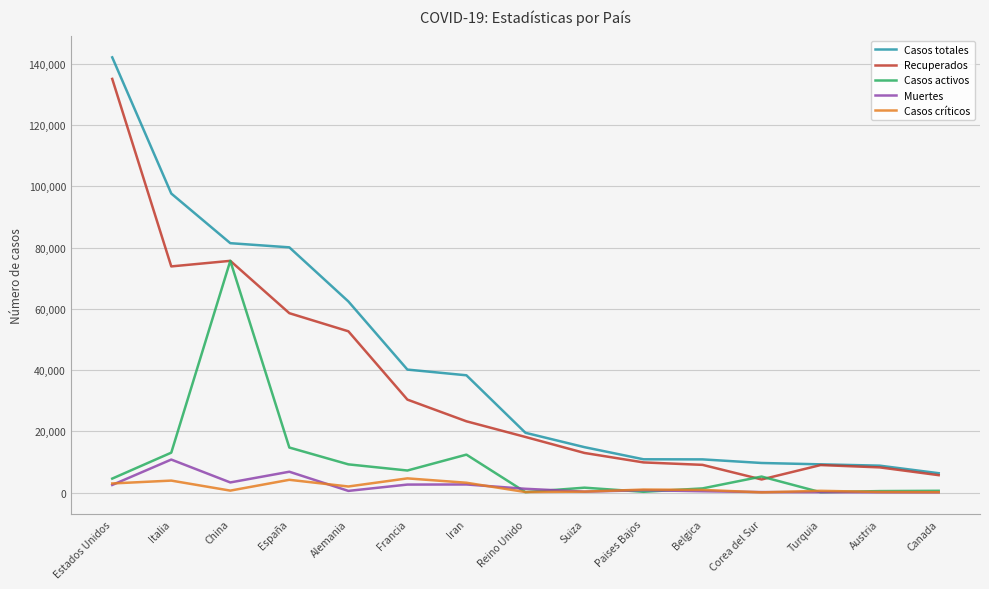

What is the difference between the maximum and minimum values in the Casos críticos series?

4573